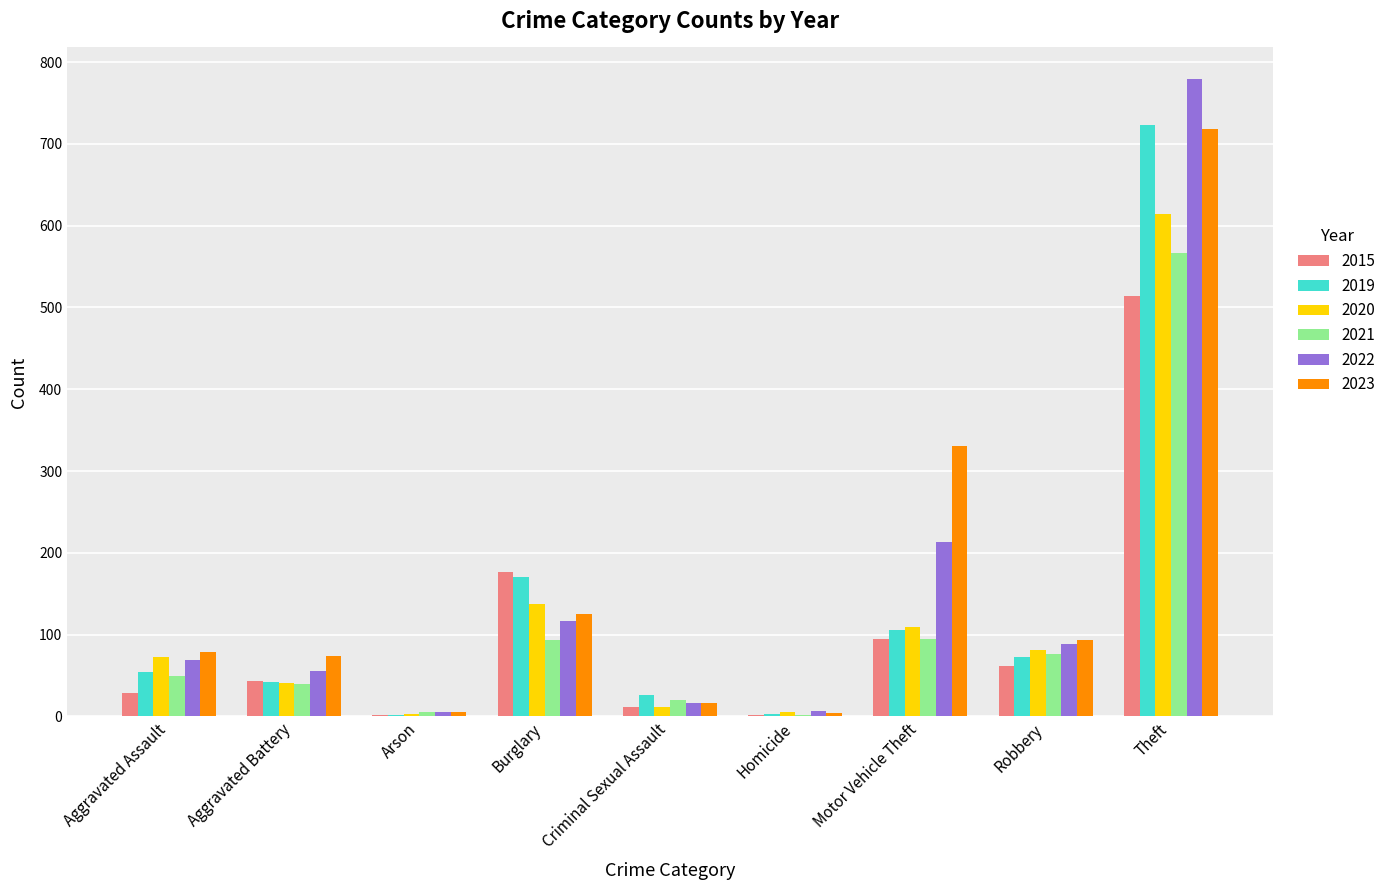

How many series are shown in this chart?

6